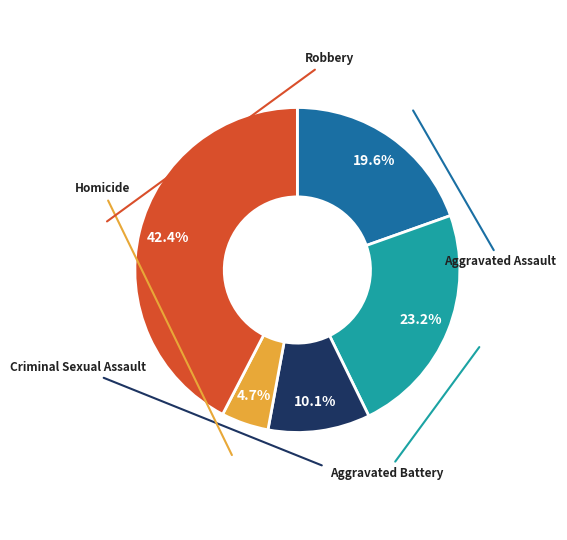

Rank the categories by value from lowest to highest.

Homicide, Criminal Sexual Assault, Aggravated Assault, Aggravated Battery, Robbery